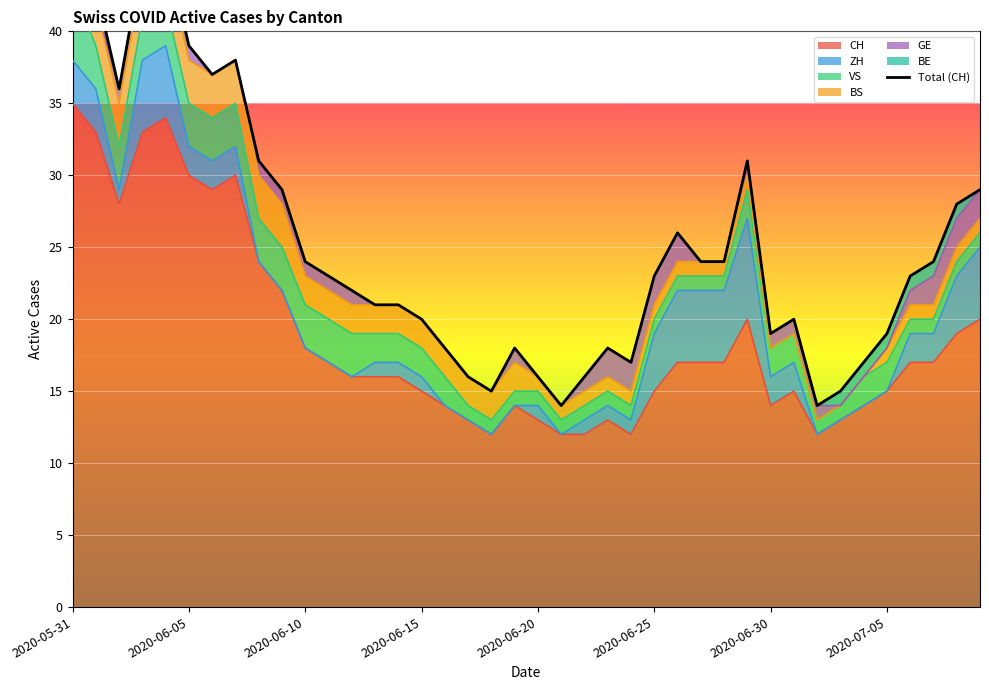

Is it true that CH equals 35 at 2020-05-31?

True